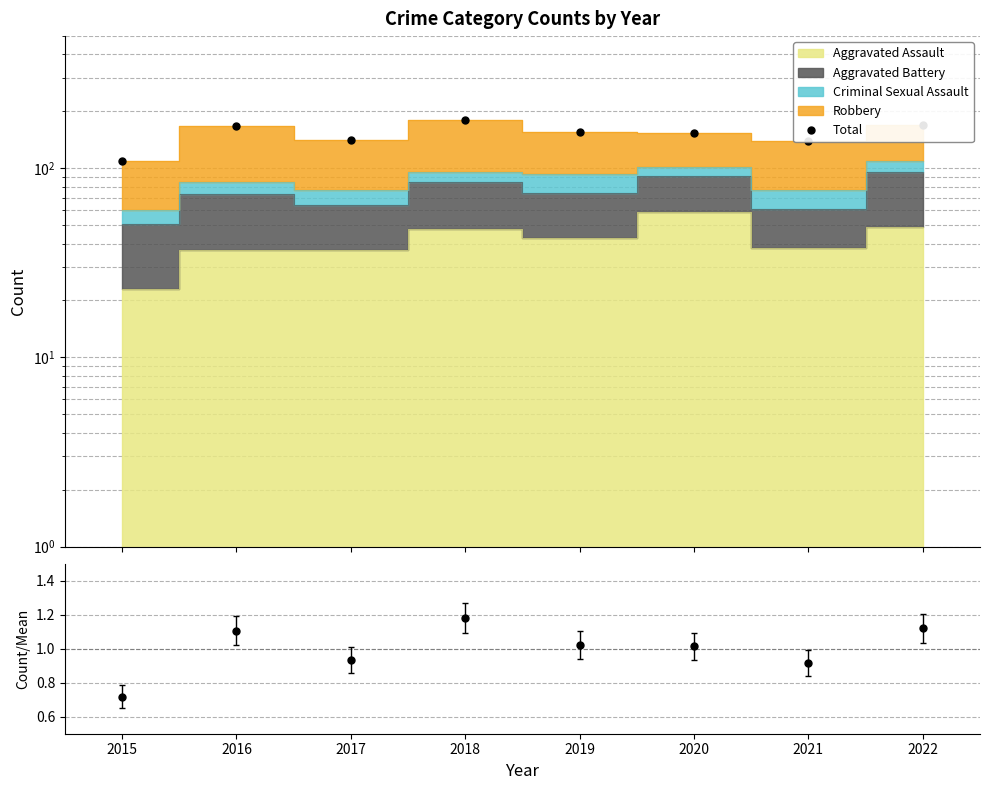

True or false: Total/Mean and Total cross at least once.

False